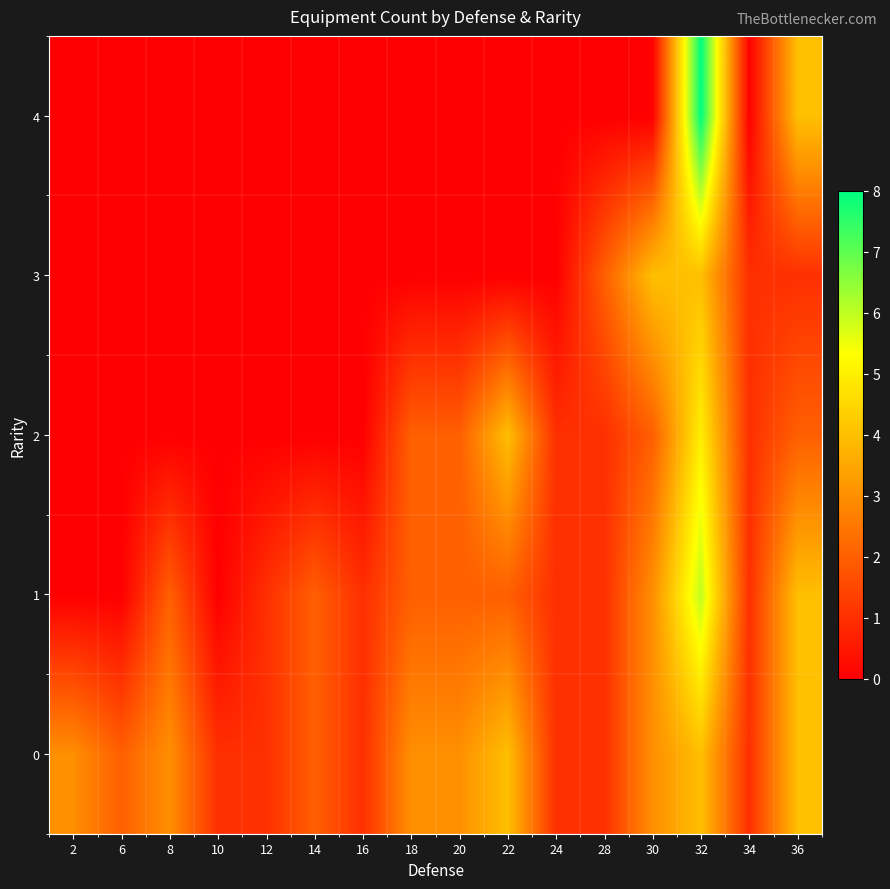

What is the difference between the highest and lowest values at 10?

1